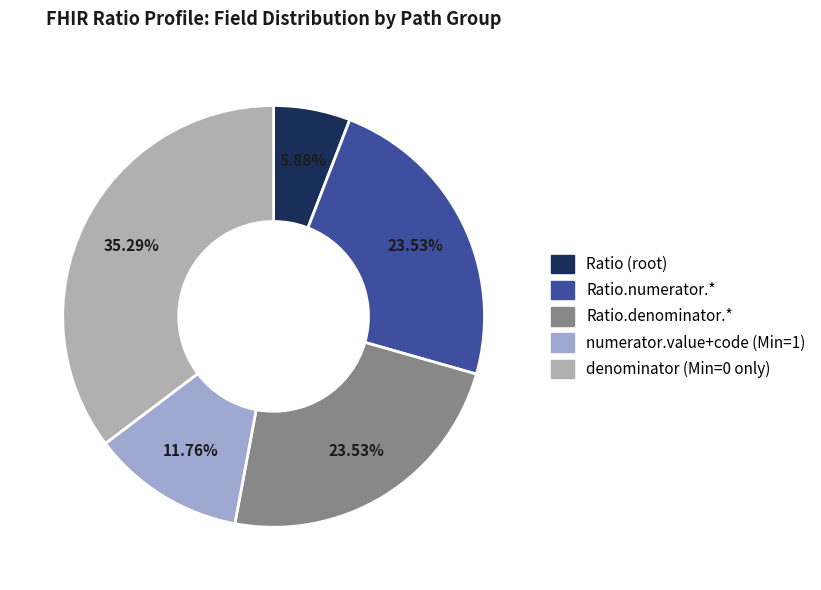

Count the number of slices in the pie.

5